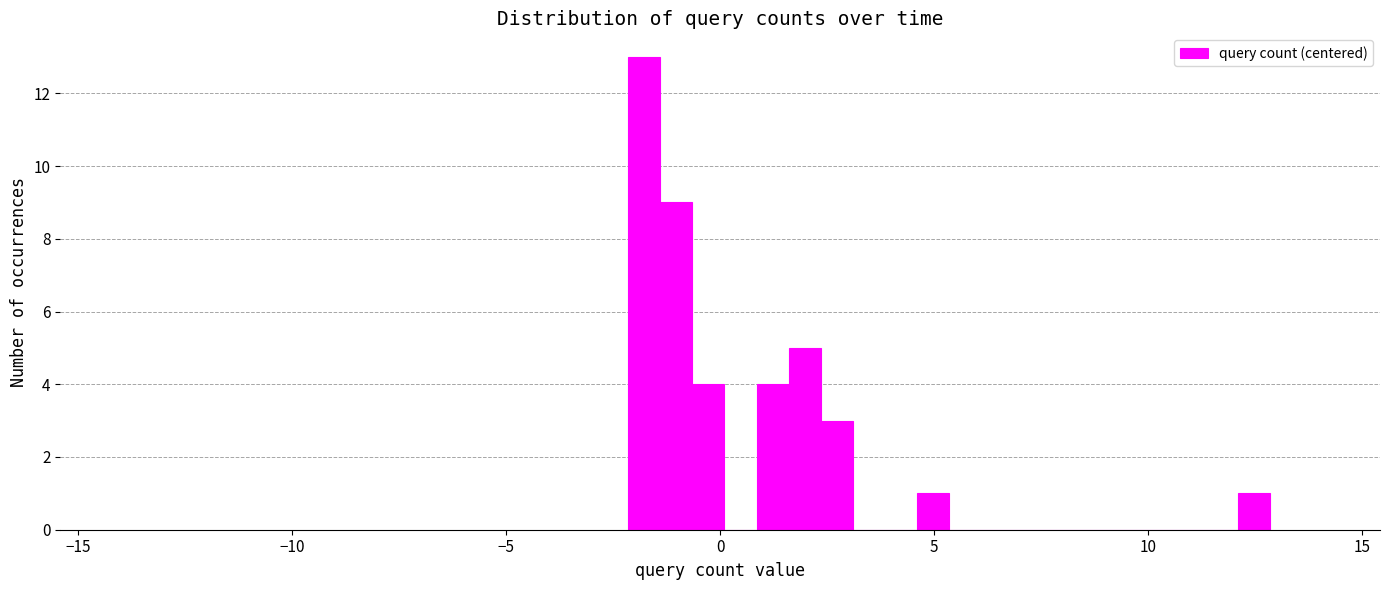

Read against the x-axis, roughly where is the centre of the tallest bar?

-2.0